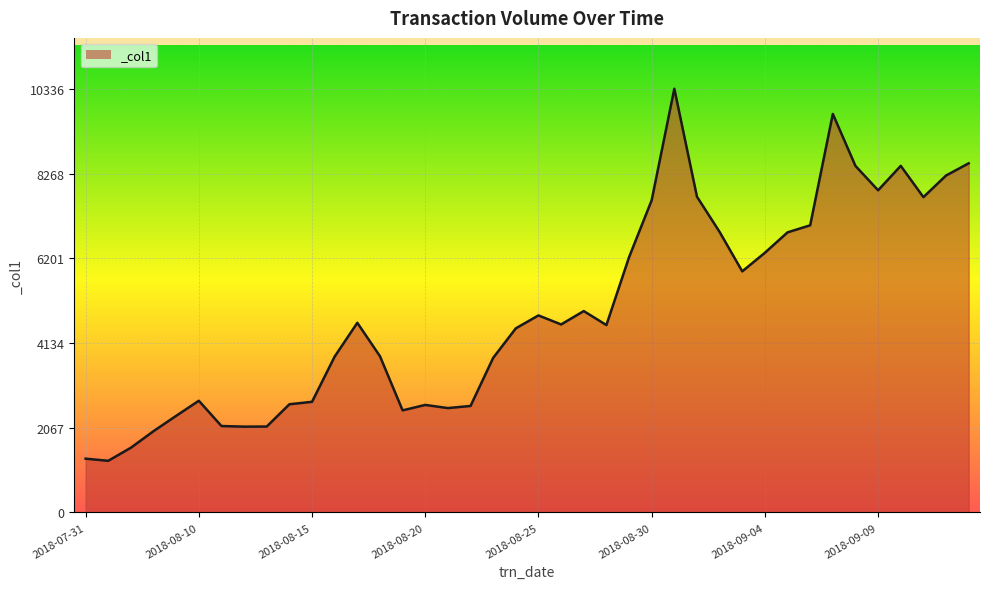

Count the number of categories in the chart.

40